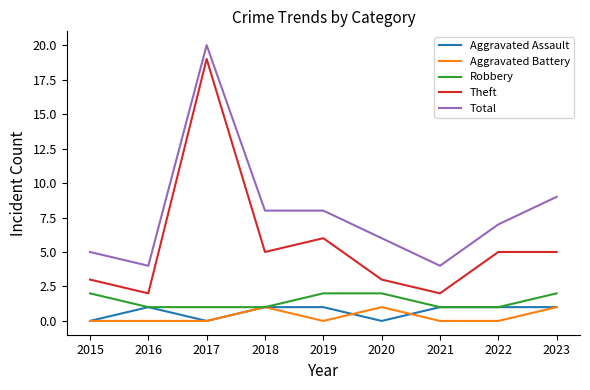

What is the difference between the second highest and minimum values in the Total series?

5